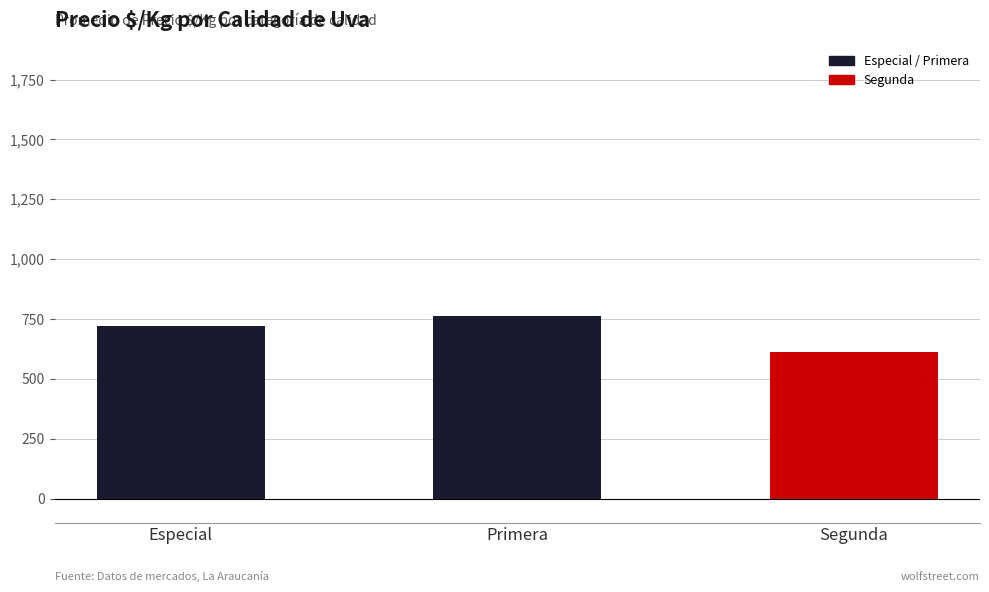

How many data points are less than 722?

1